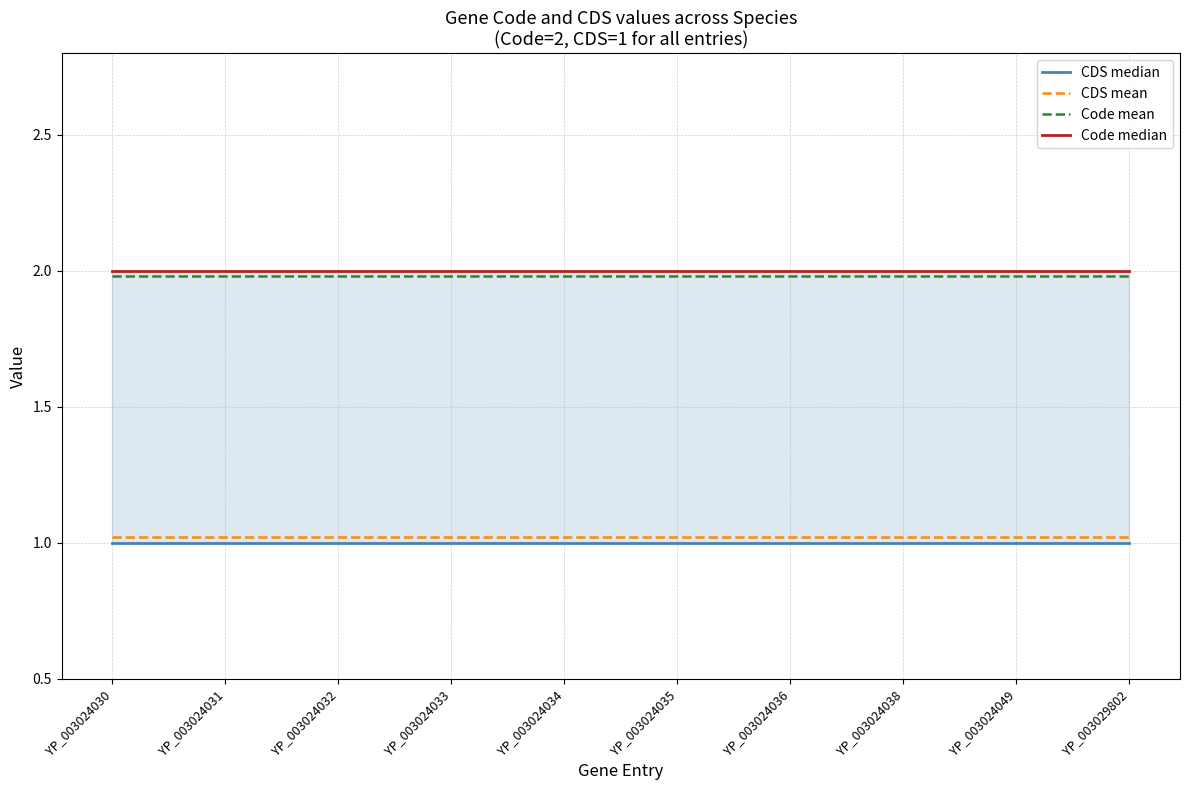

The value of Code median at YP_003024030 is 0.8. True or false?

False